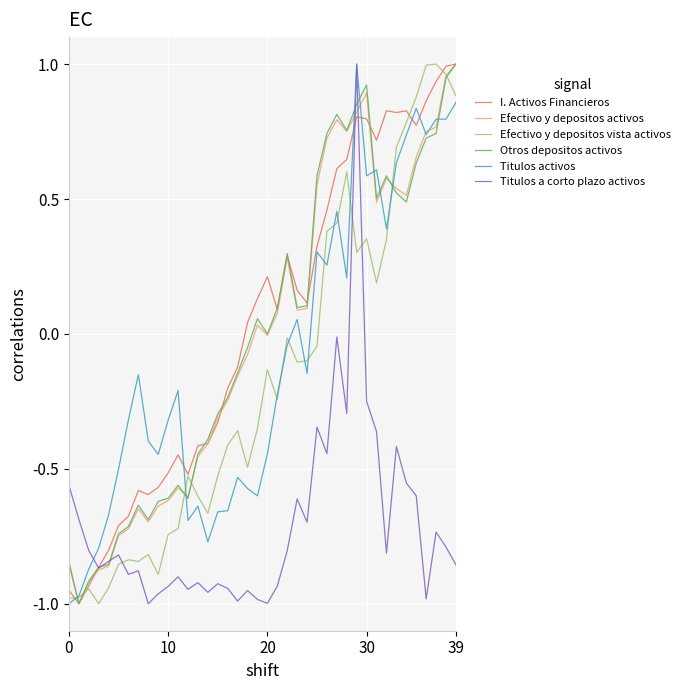

True or false: I. Activos Financieros has more than 1 interior local peaks.

True